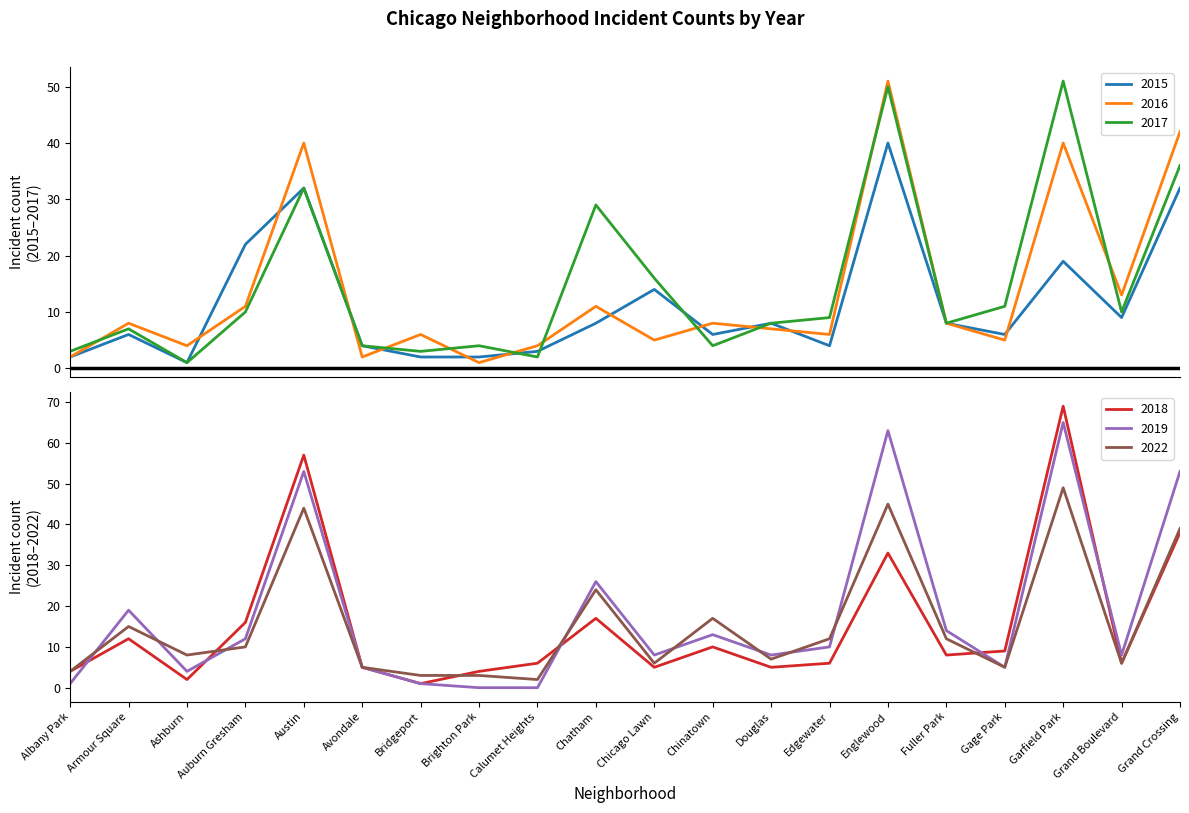

At which category does 2022 reach its first local peak?

Armour Square